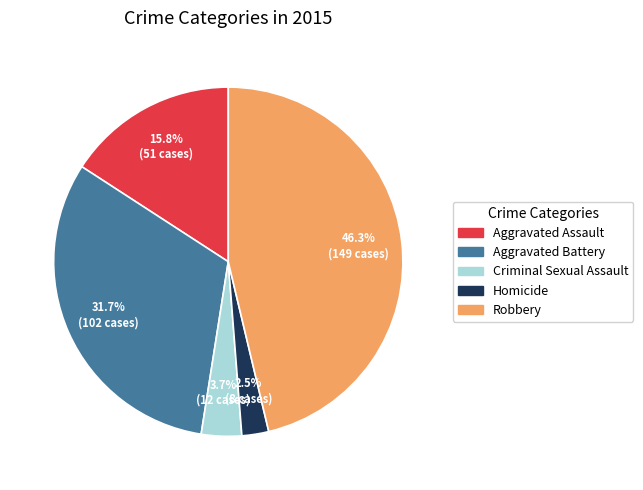

To the nearest percent, what is the average slice percentage?

20%